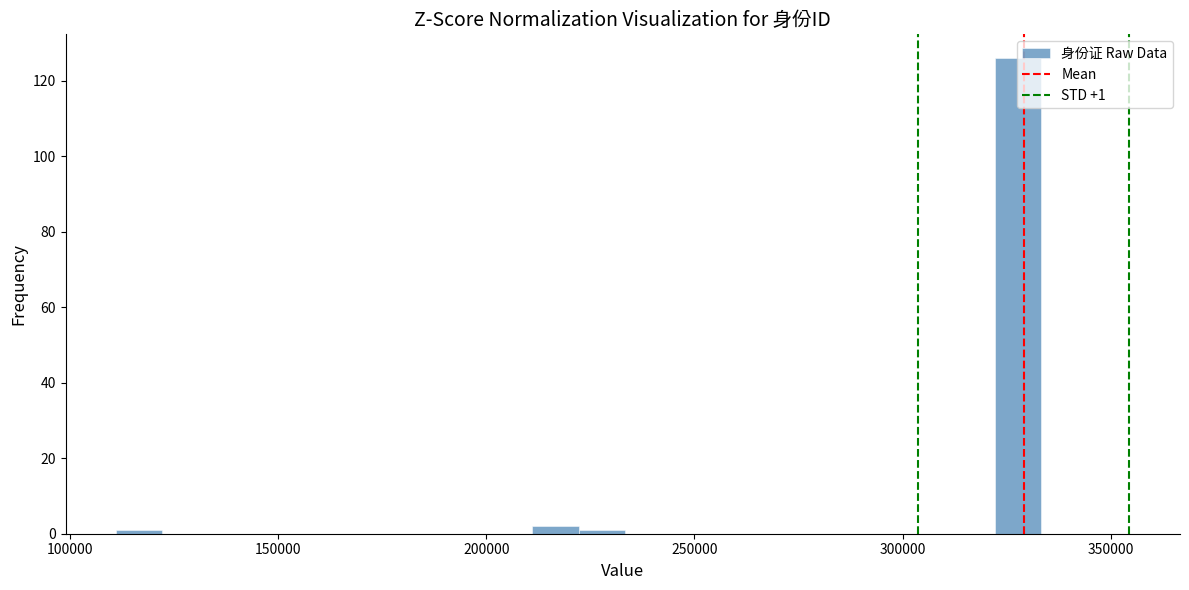

Read against the x-axis, roughly where is the centre of the tallest bar?

330000